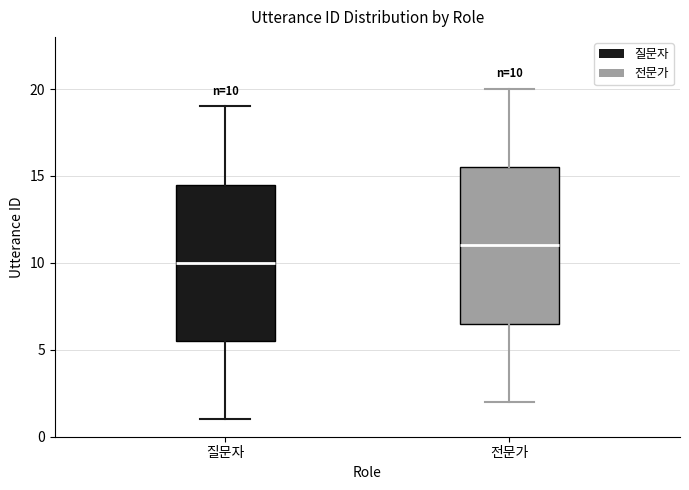

Which box's median line is the lowest?

질문자